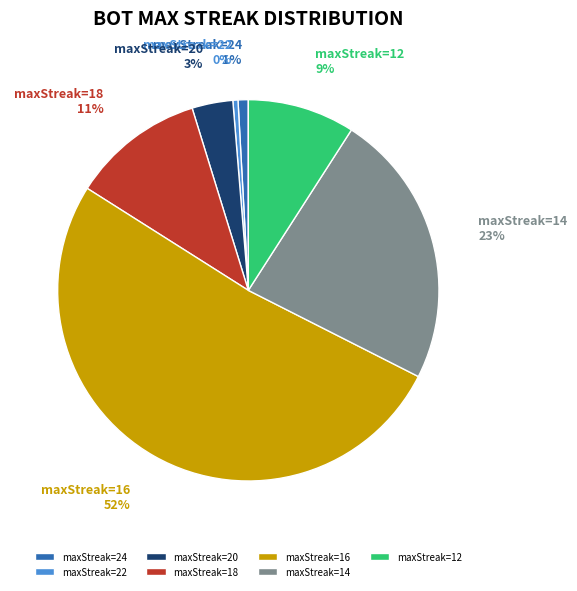

The maxStreak=16 slice represents 57% of the pie. True or false?

False